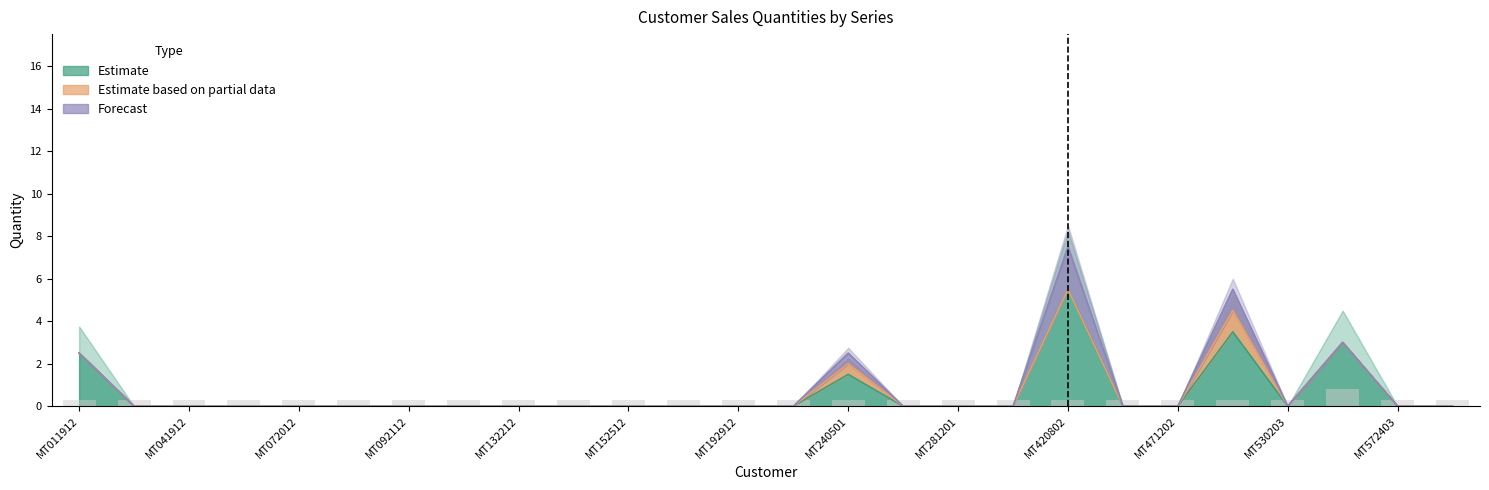

True or false: Estimate has a value of 0.0 at MT471202.

True